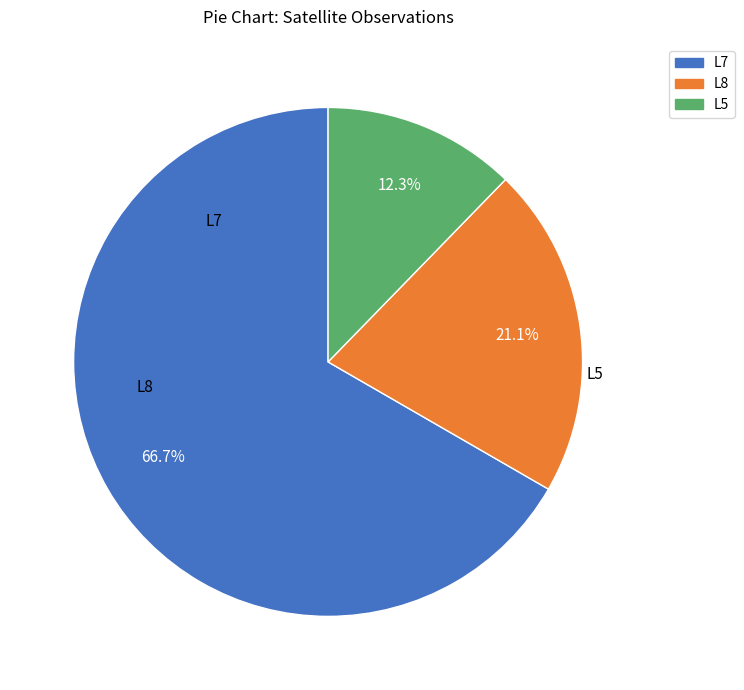

Is there a majority slice in this chart?

Yes